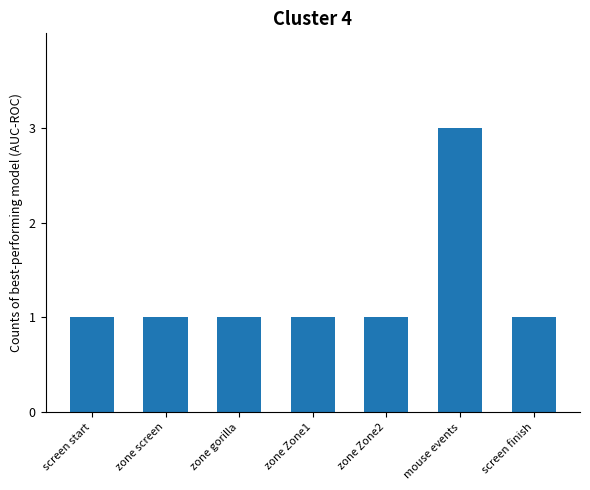

Reading right to left, extract all data points from this chart.

1	3	1	1	1	1	1